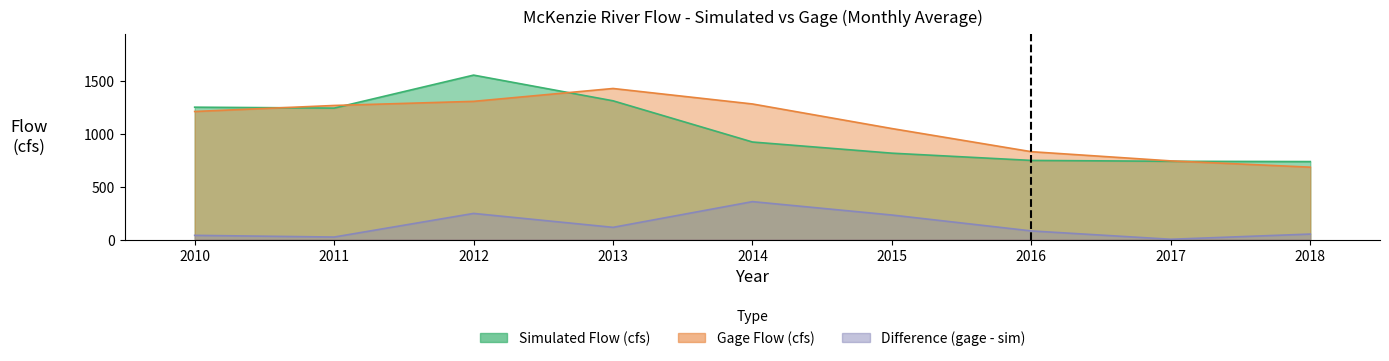

Reading left to right, extract all data points from this chart.

Simulated Flow (cfs): 1251.5	1242.9	1554.5	1311.8	922.5	817.0	748.6	740.4	737.7
Gage Flow (cfs): 1210.9	1267.7	1306.6	1428.2	1281.8	1049.7	831.0	744.1	684.9
Difference (gage - sim): 40.7	24.7	247.9	116.3	359.4	232.7	82.5	3.7	52.8